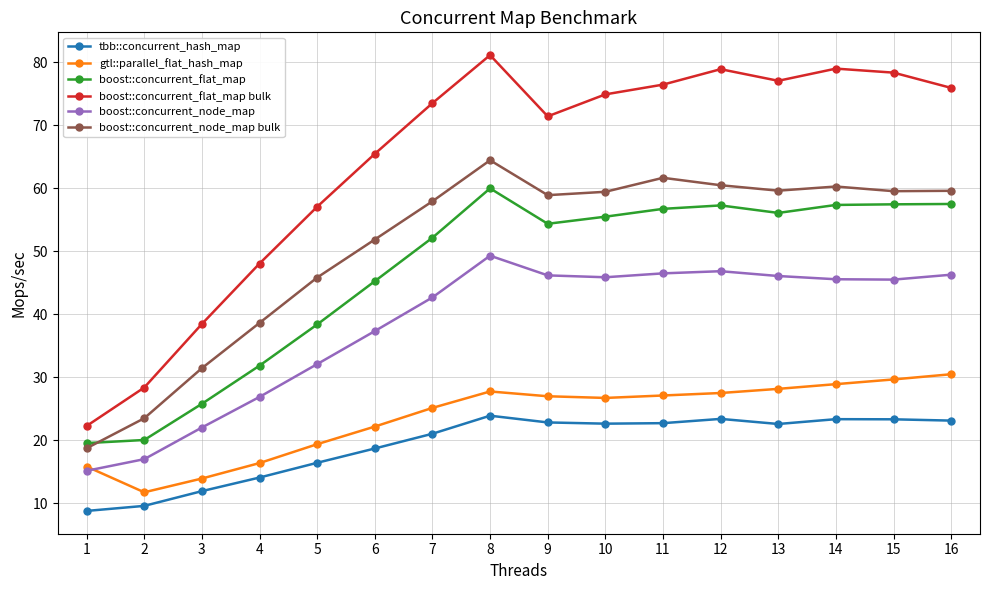

True or false: boost::concurrent_flat_map has a value of 101.8 at 16.

False